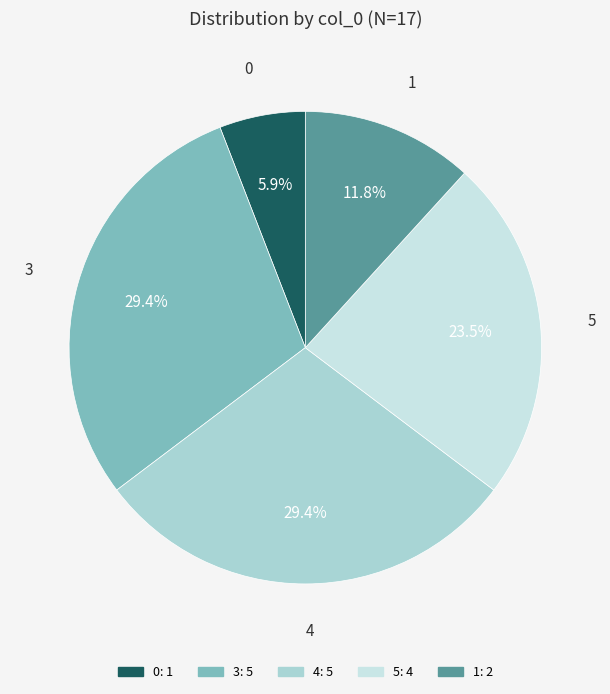

The 3 slice represents 29% of the pie. True or false?

True